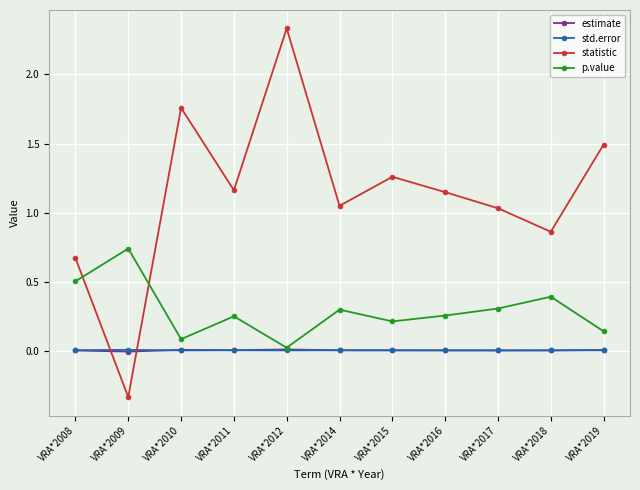

The p.value series shows 0.3 at VRA*2014. True or false?

True